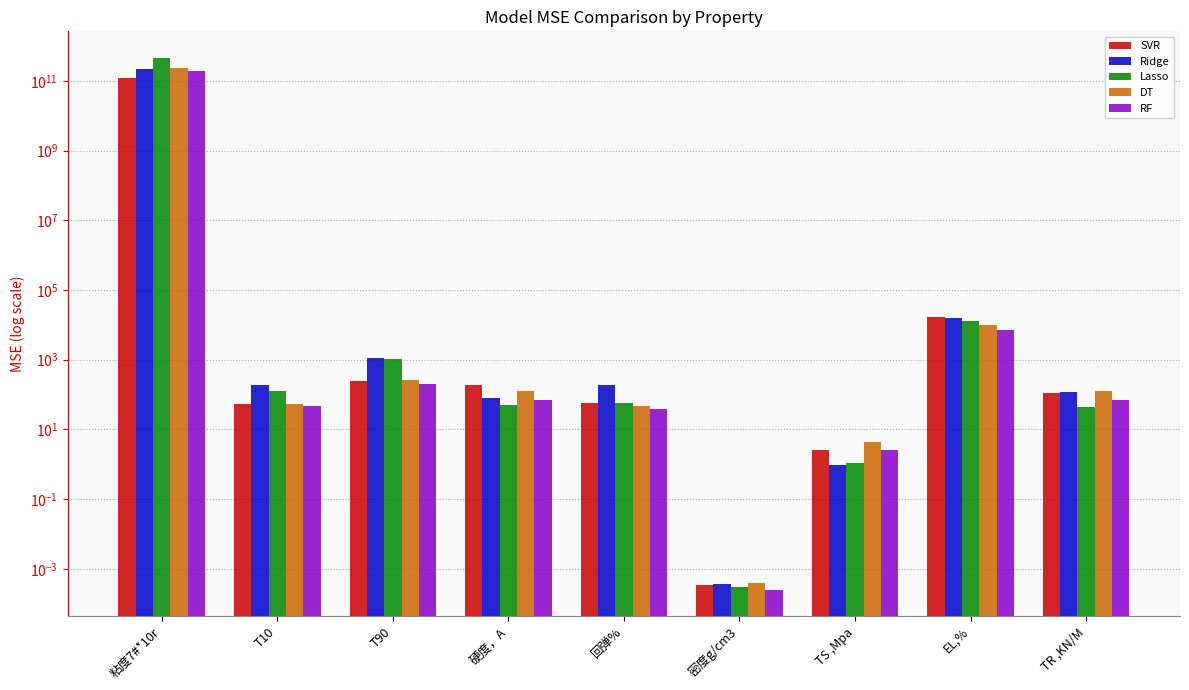

Which series has the largest total across all categories?

Lasso